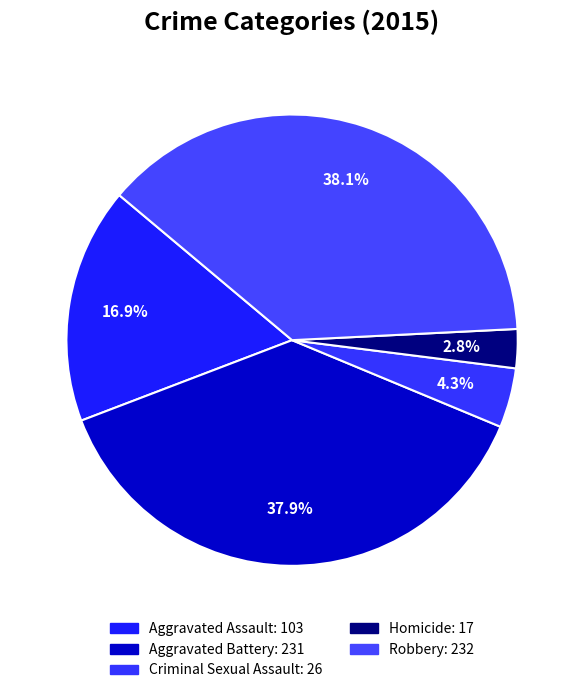

Between Criminal Sexual Assault and Homicide, which is larger?

Criminal Sexual Assault